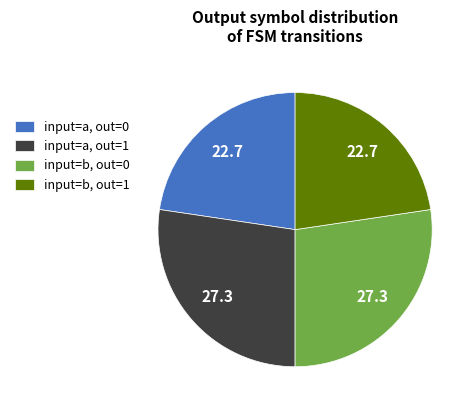

Approximately how many times larger is the value at input=b, out=0 compared to input=a, out=0?

1.2